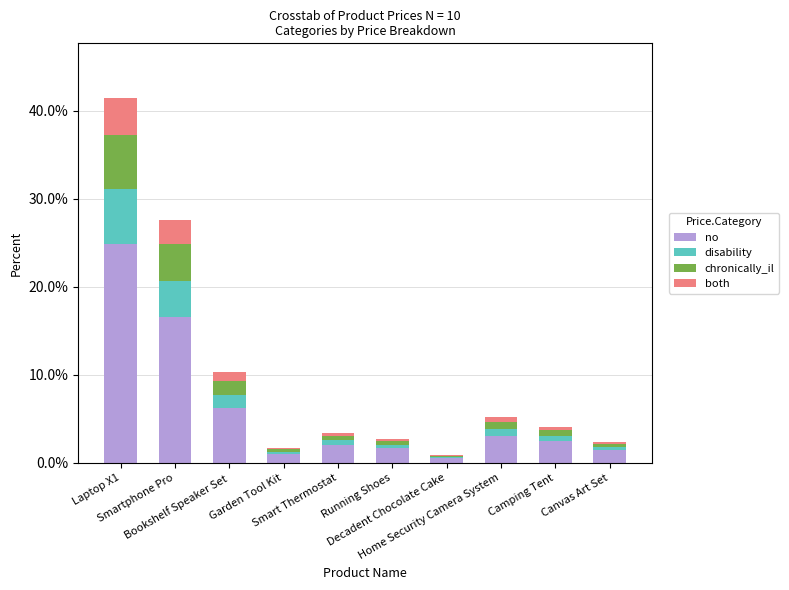

What are all the series names shown in the legend?

no, disability, chronically_il, both